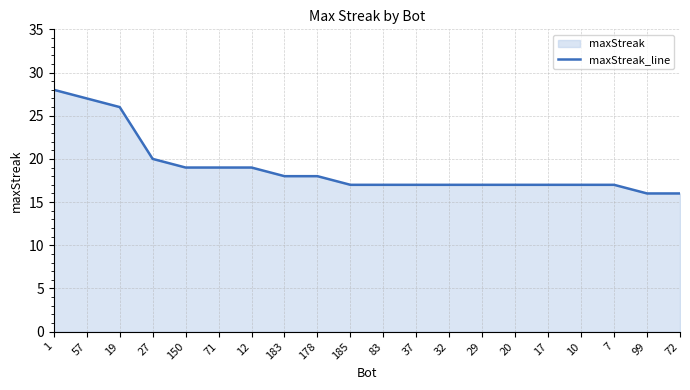

Between 83 and 29, which is larger?

83